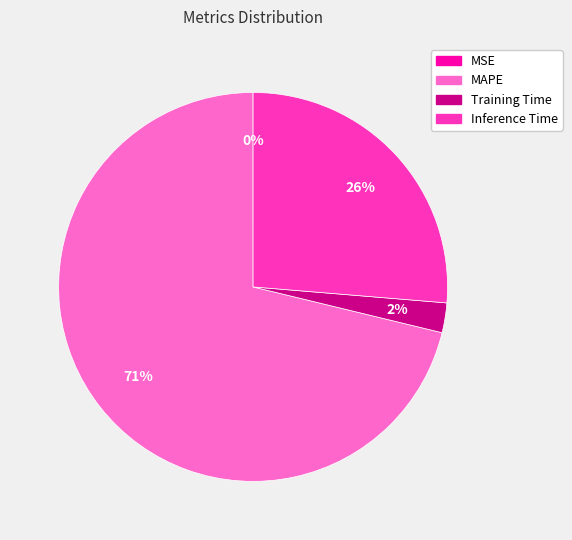

To the nearest percent, what portion does Training Time represent?

2%